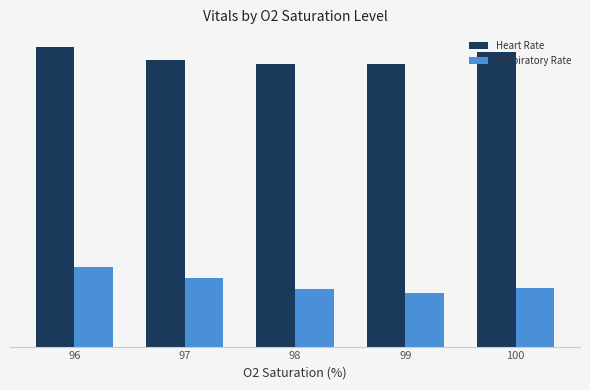

At how many categories does at least one series exceed 49?

5